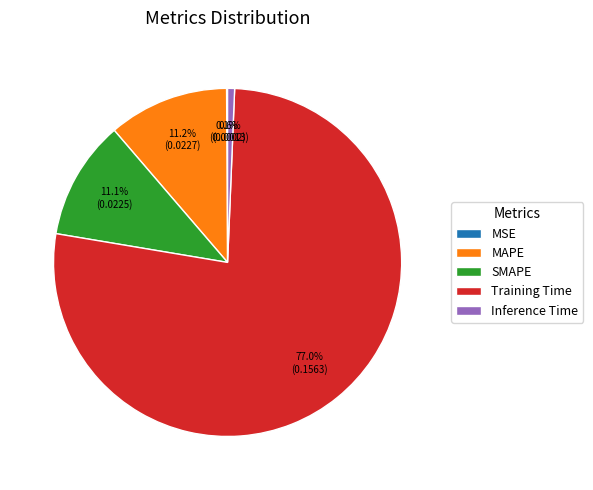

Combined, do Training Time and MAPE account for over 50%?

Yes